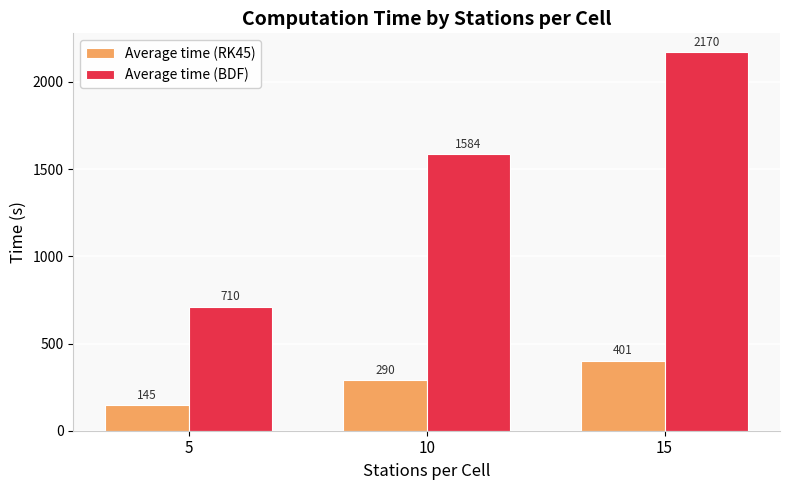

Count the number of data series in this chart.

2